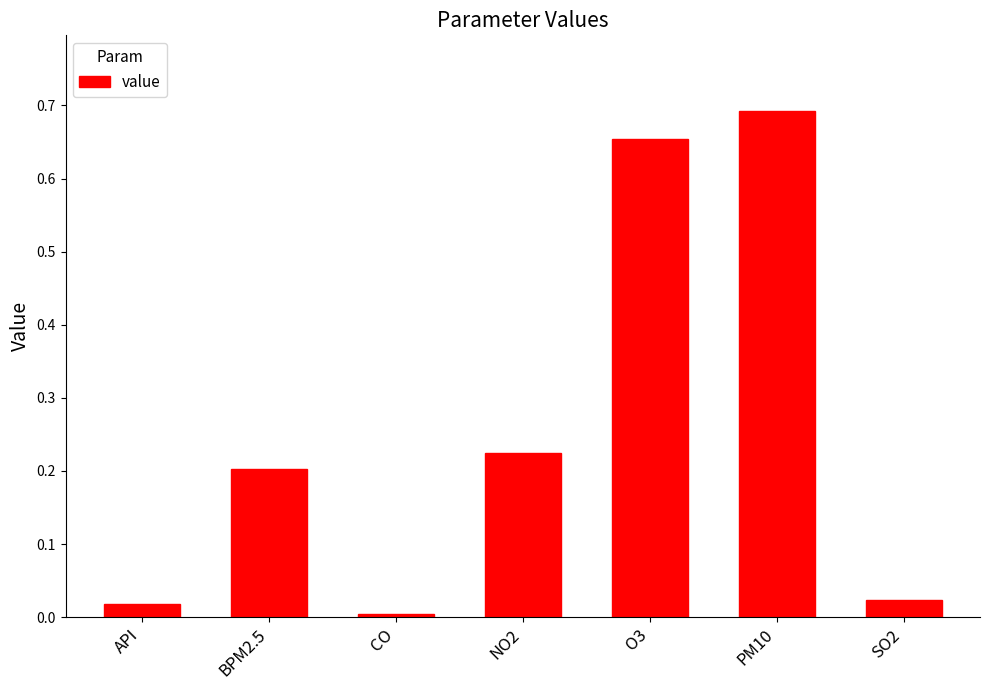

Between PM10 and O3, which is larger?

PM10